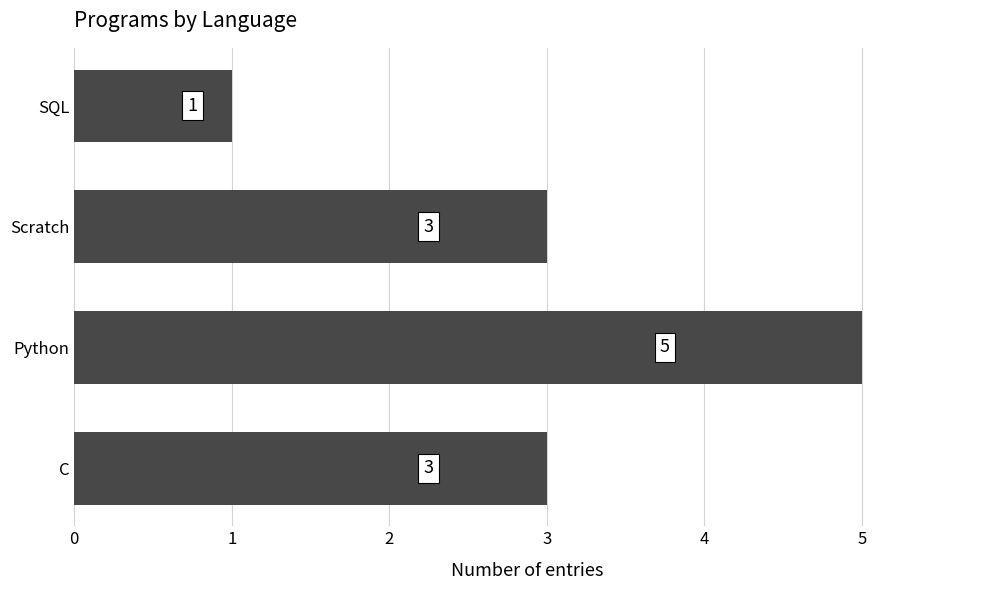

Between Python and SQL, which is larger?

Python